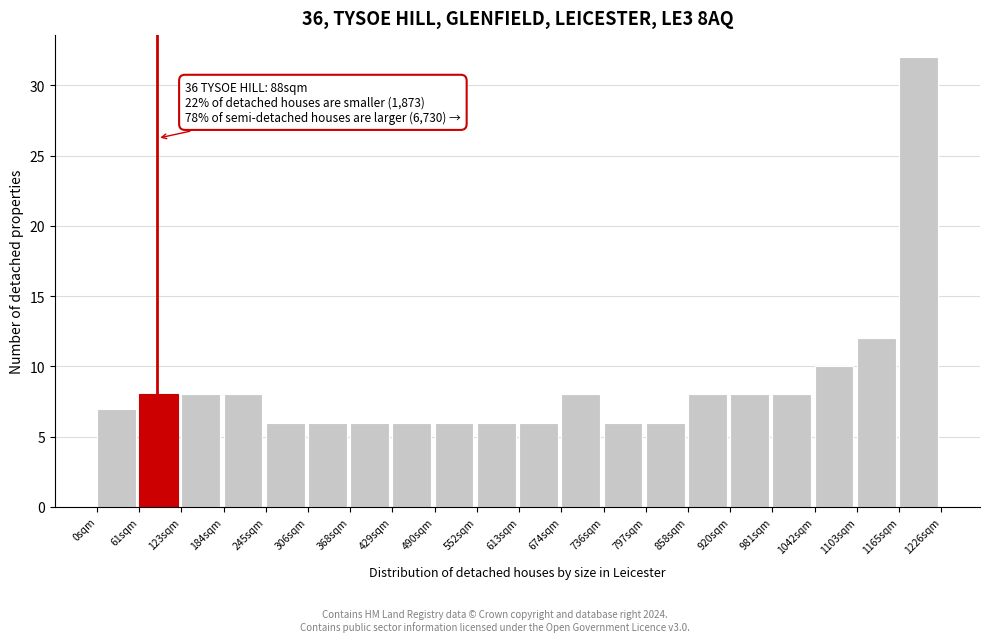

Which range on the x-axis has the tallest bar?

1160 to 1230